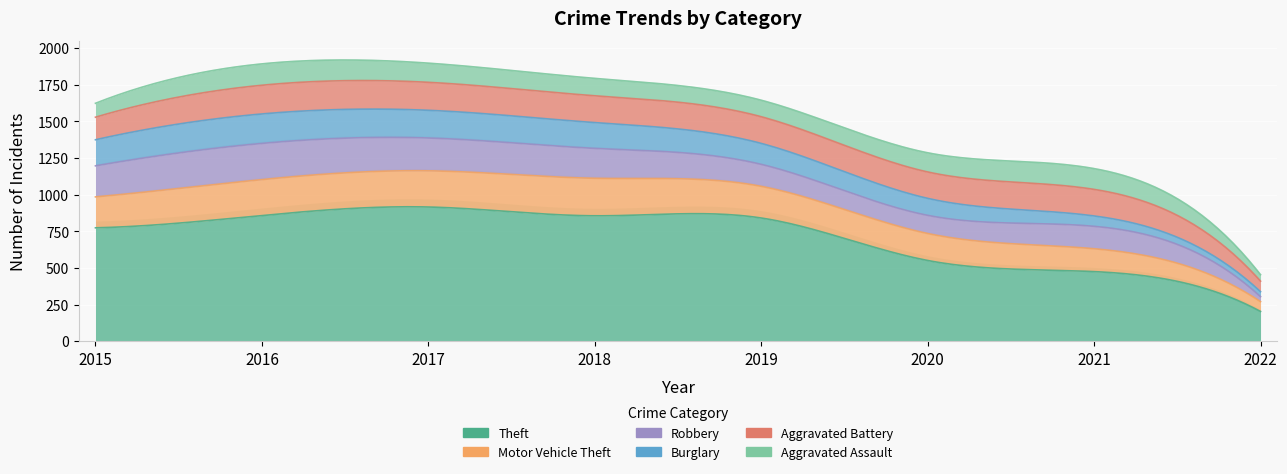

How many interior local peaks does the Aggravated Assault series have?

2